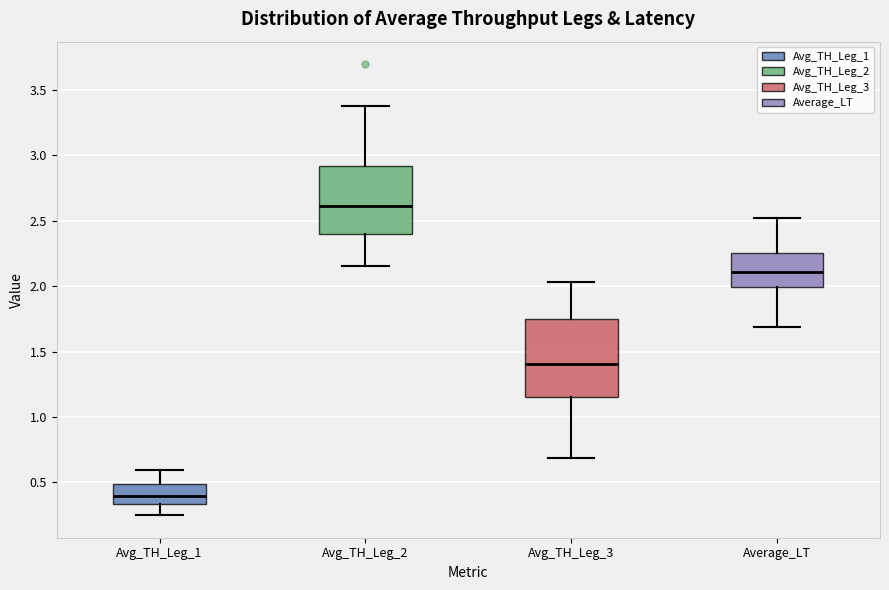

Reading left to right, read every box against the y-axis: the position of its median line, the range the box covers, and the ends of its whiskers. The values are not printed on the chart, so give them approximately, as read against the axis.

Avg_TH_Leg_1: median 0.40, box 0.35 to 0.50, whiskers 0.25 to 0.60
Avg_TH_Leg_2: median 2.60, box 2.40 to 2.90, whiskers 2.15 to 3.35
Avg_TH_Leg_3: median 1.40, box 1.15 to 1.75, whiskers 0.70 to 2.05
Average_LT: median 2.10, box 2.00 to 2.25, whiskers 1.70 to 2.50